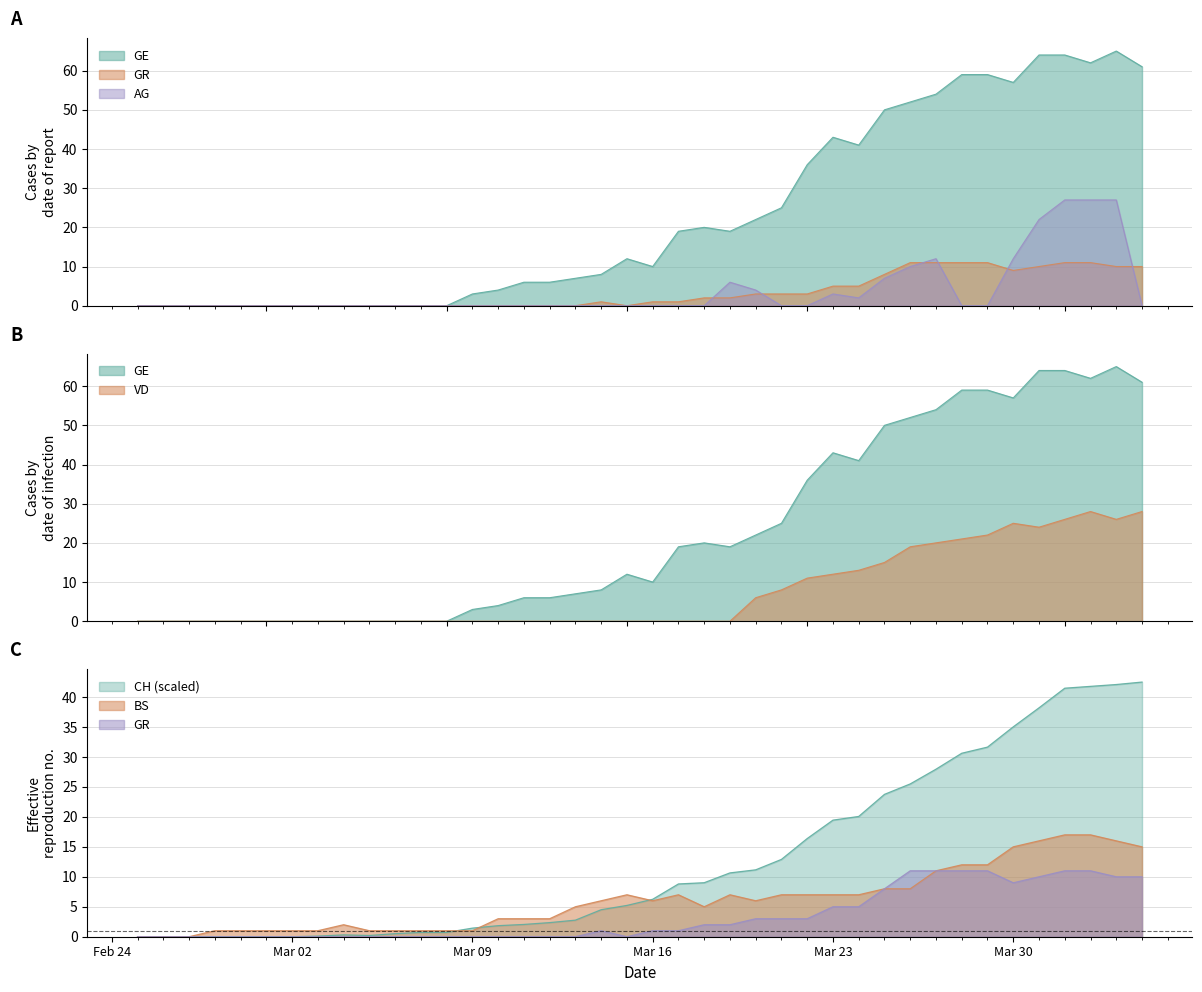

True or false: GE and GR intersect in this chart.

False